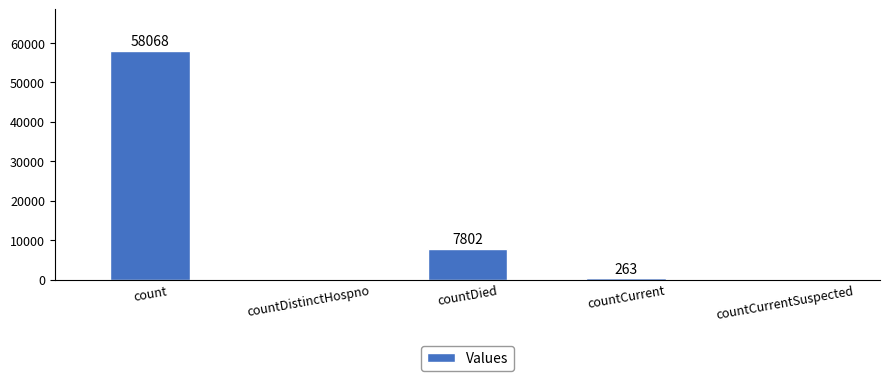

True or false: the data shows 0 at countDistinctHospno.

True